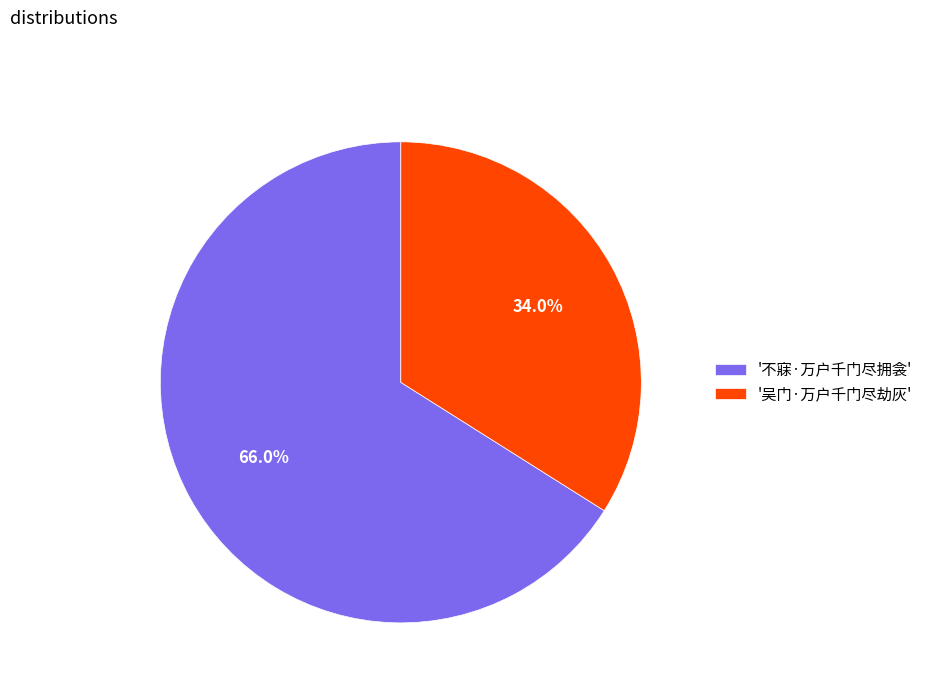

Which slice is the smallest?

'吴门·万户千门尽劫灰'